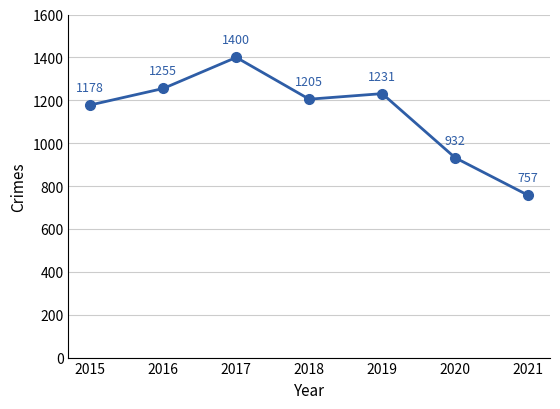

What is the sum of the values at 2015 and 2016?

2433